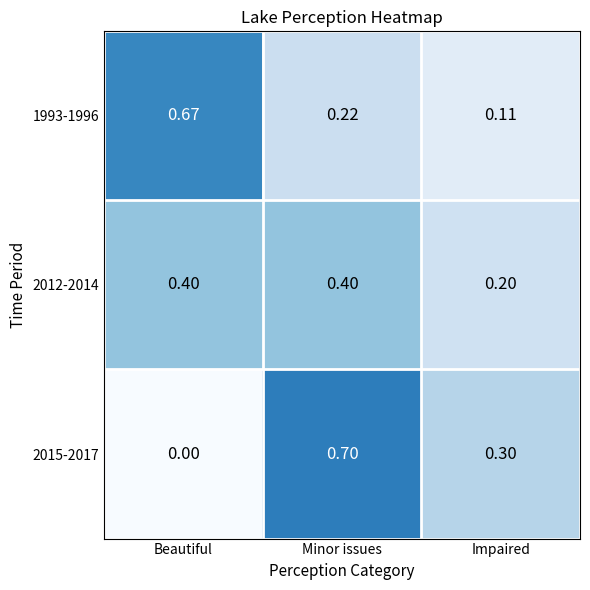

At which category does the chart reach its peak across all series?

Minor issues